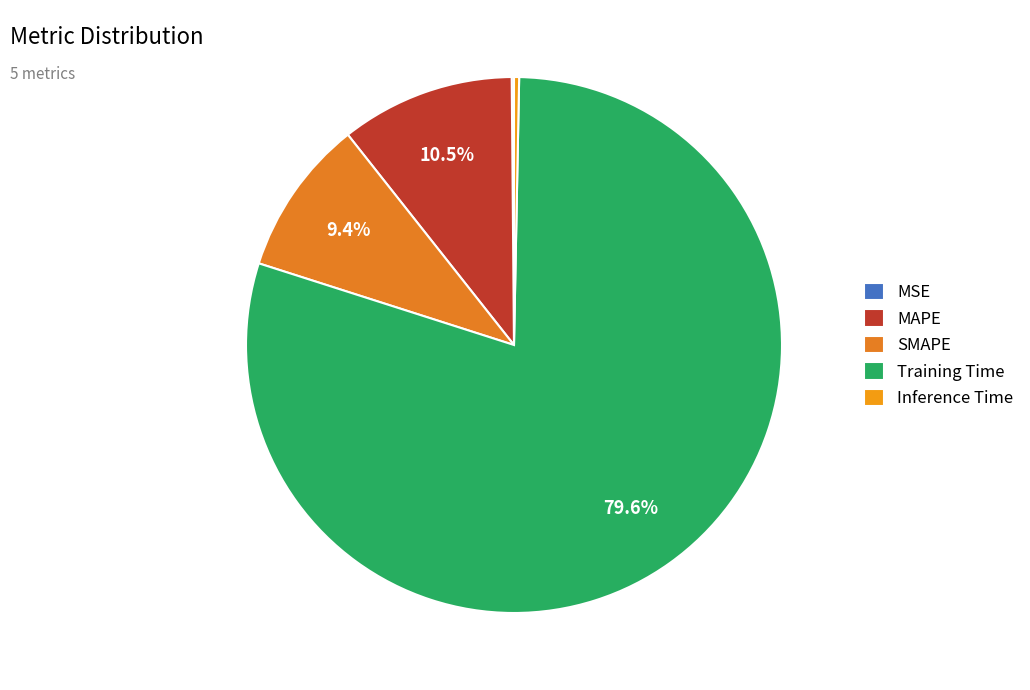

What is the majority slice?

Training Time